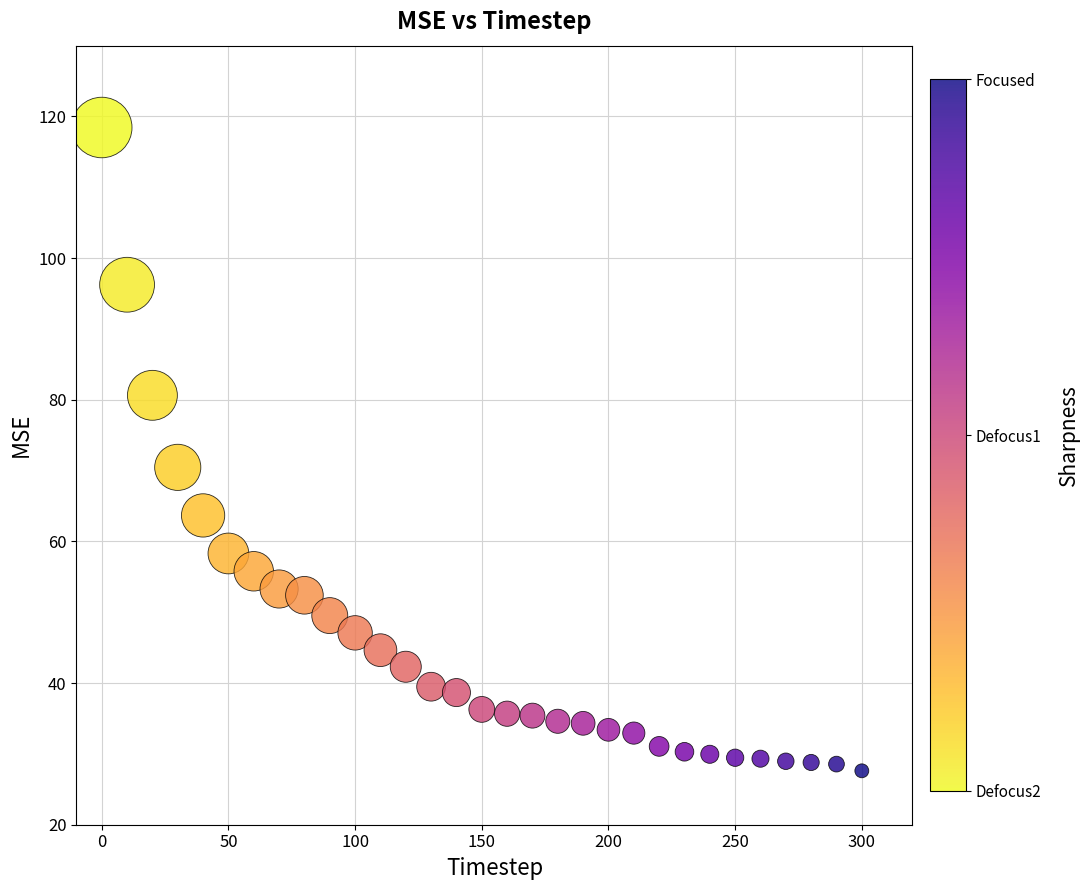

What is the range of X values (max minus min)?

300.0